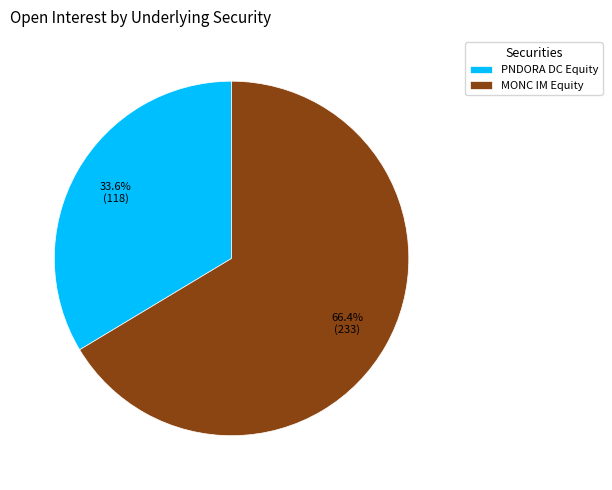

To the nearest percent, what is the average slice percentage?

50%